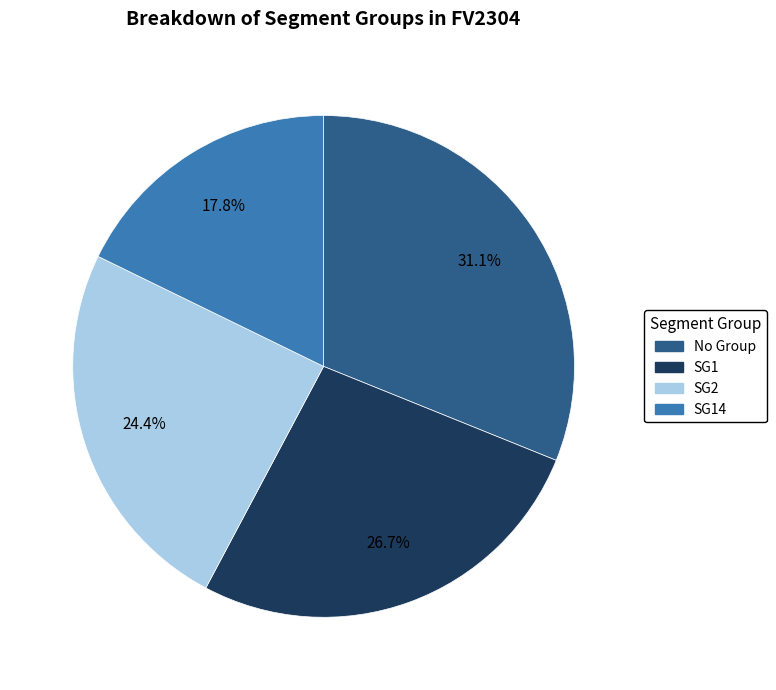

Does any single category account for the majority?

No